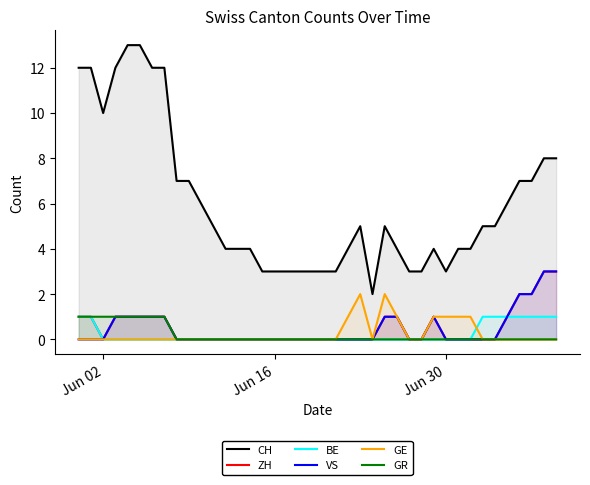

In CH, how many points are lower than both neighbors (excluding endpoints)?

3